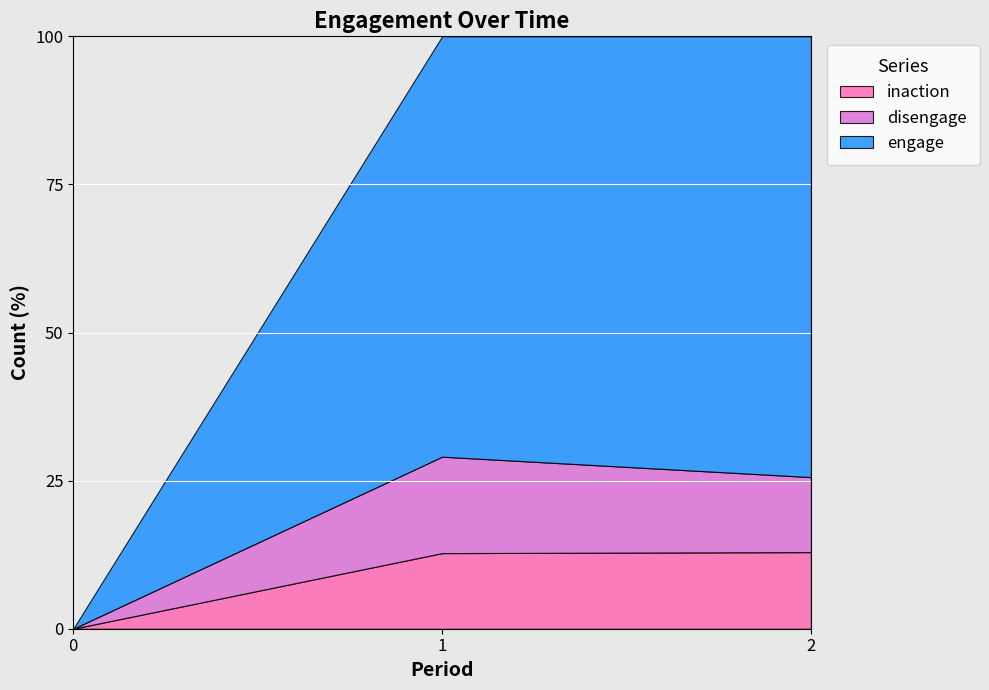

What are all the series names shown in the legend?

inaction, disengage, engage